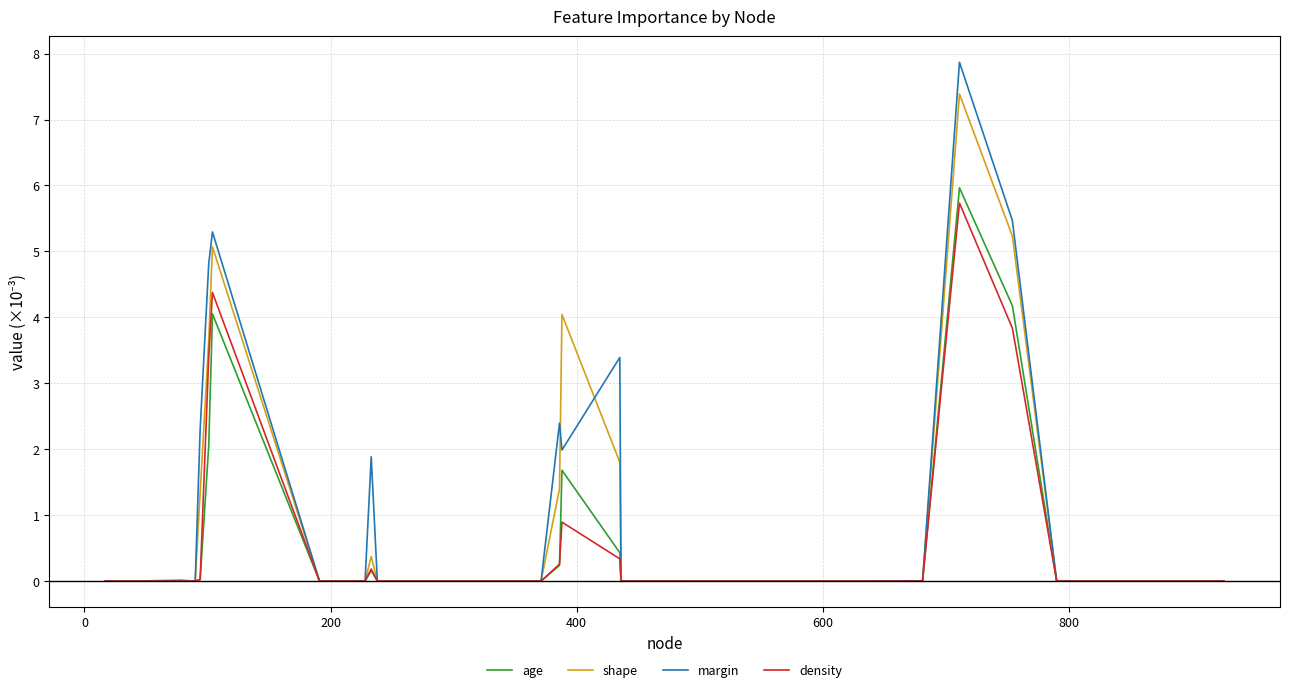

Rank the series by their maximum value, from highest to lowest.

margin, shape, age, density